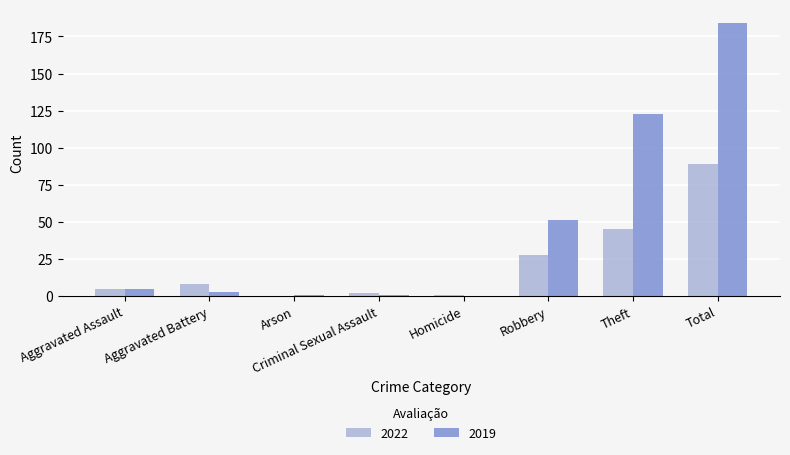

The 2022 series shows 89 at Total. True or false?

True